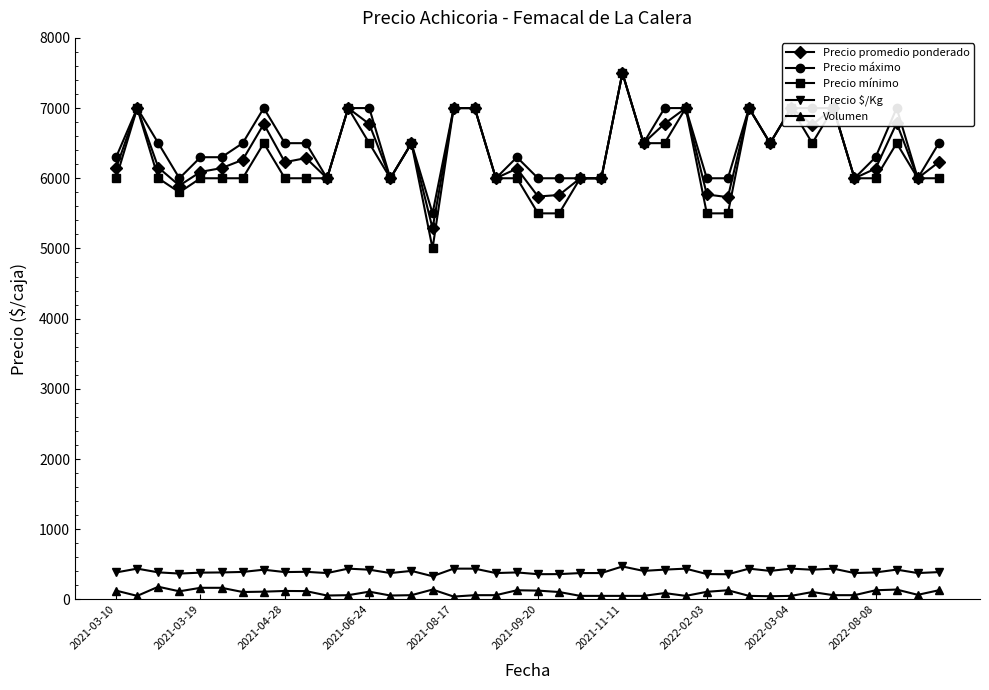

True or false: Volumen has more than 0 interior local peaks.

True